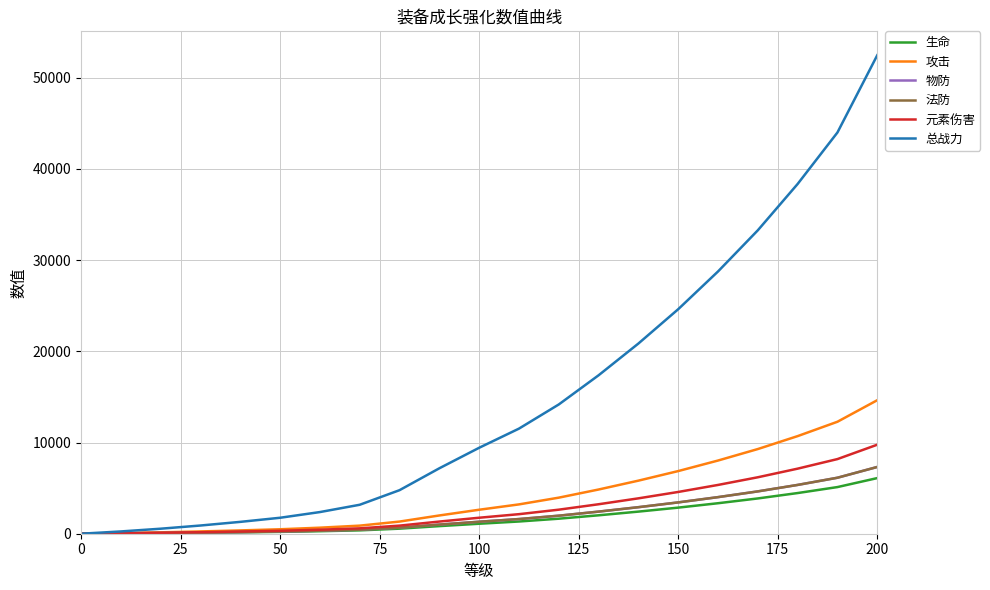

What is the difference between the second highest and minimum values in the 攻击 series?

12280